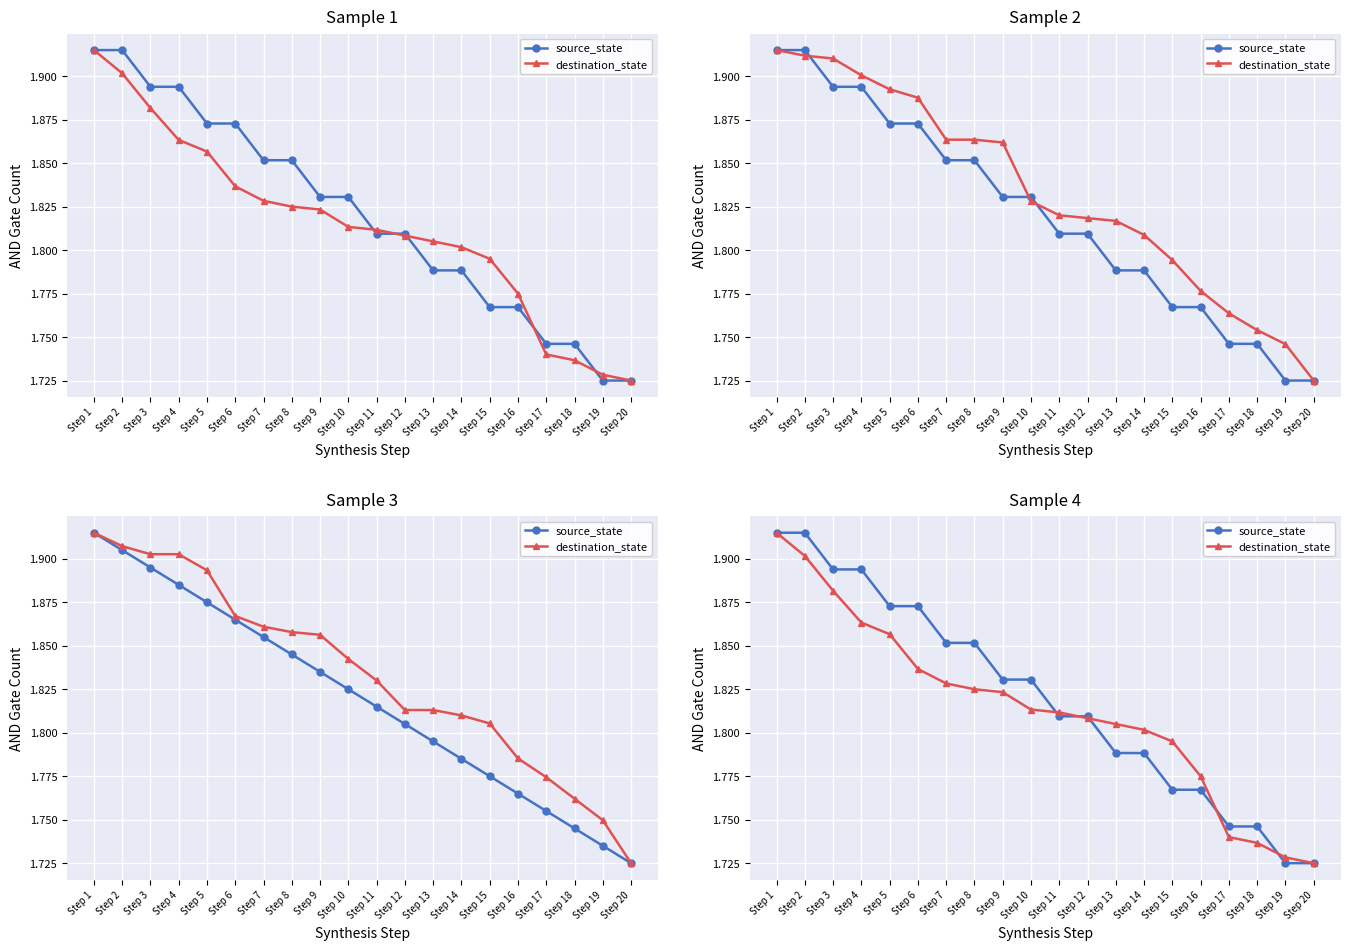

Rank the series by their average value, from lowest to highest.

destination_state, source_state